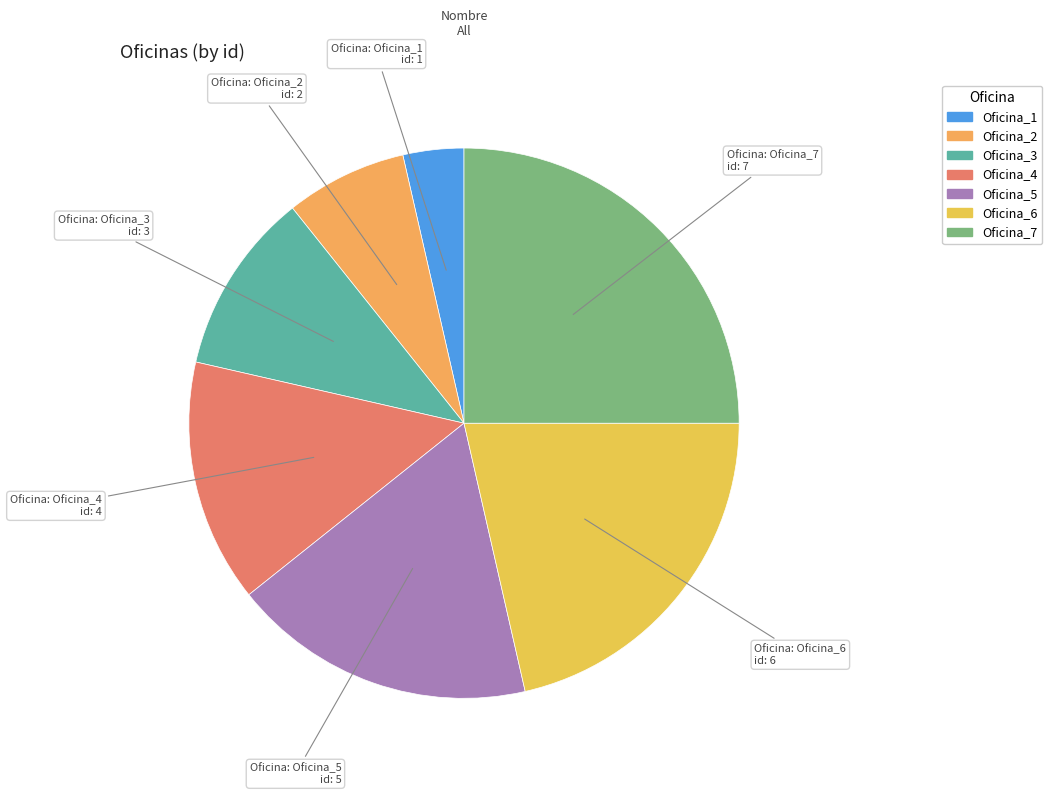

Which category has the biggest portion of the pie?

Oficina_7